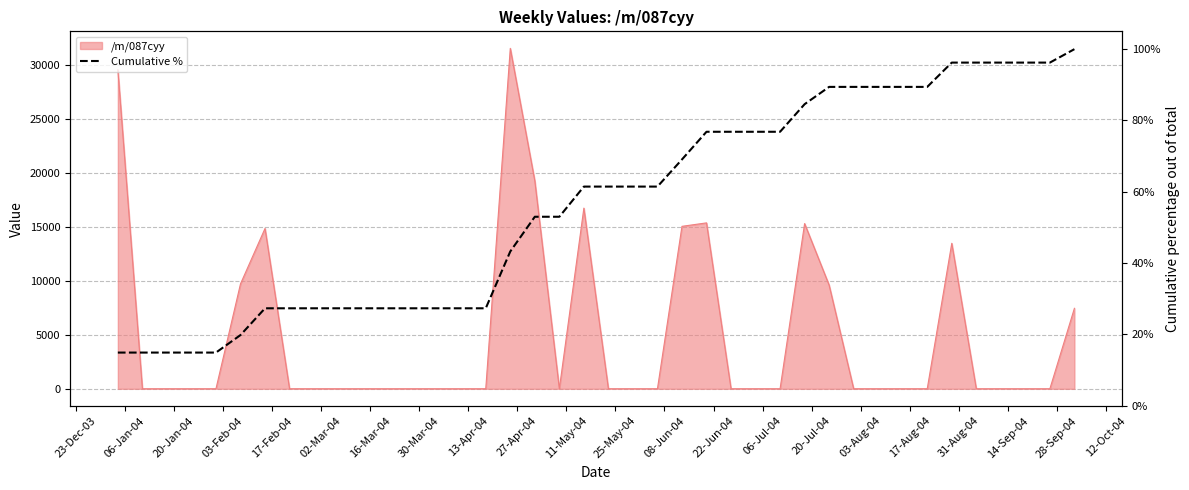

Reading right to left, transcribe all the data shown in this chart.

100.0	96.2	96.2	96.2	96.2	96.2	89.4	89.4	89.4	89.4	89.4	84.6	76.8	76.8	76.8	76.8	69.1	61.5	61.5	61.5	61.5	53.0	53.0	43.3	27.3	27.3	27.3	27.3	27.3	27.3	27.3	27.3	27.3	27.3	19.8	14.9	14.9	14.9	14.9	14.9